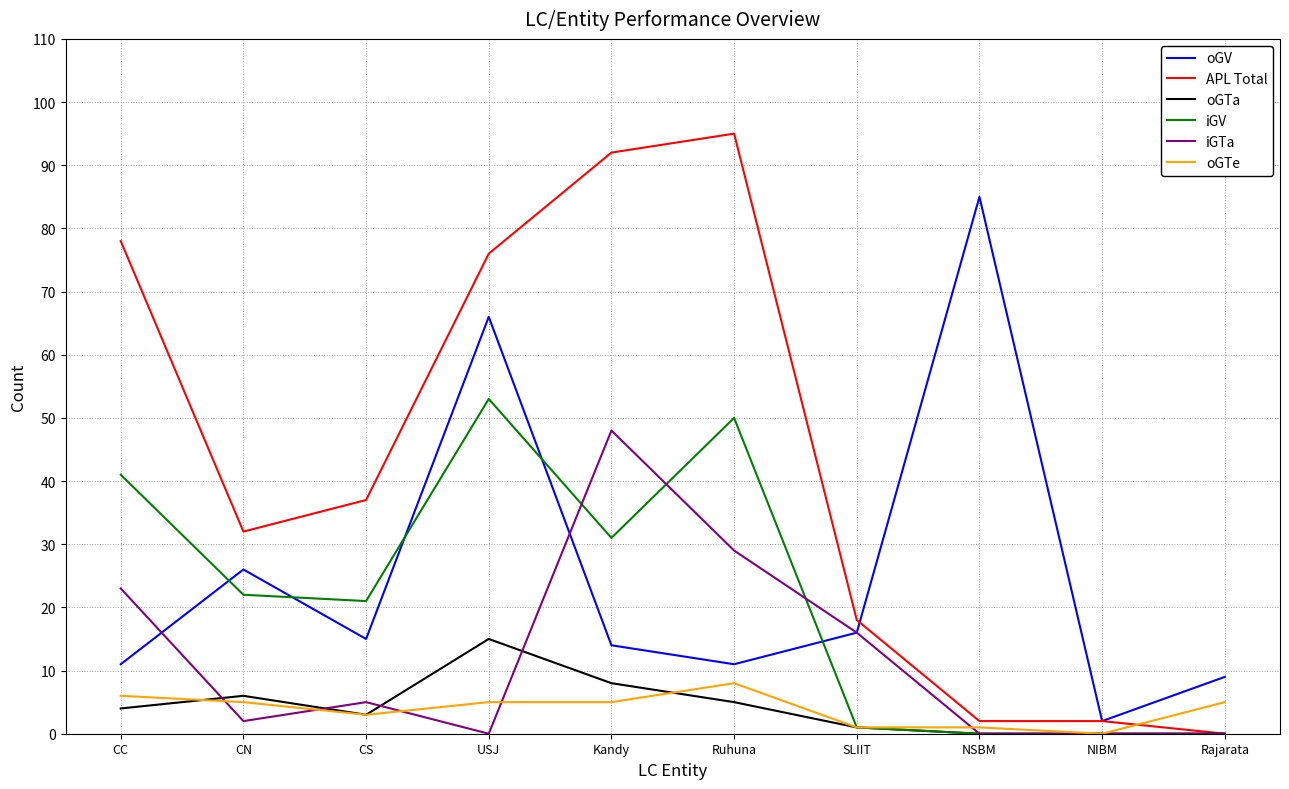

After their last crossing, which series has the higher values: oGTa or oGTe?

oGTe